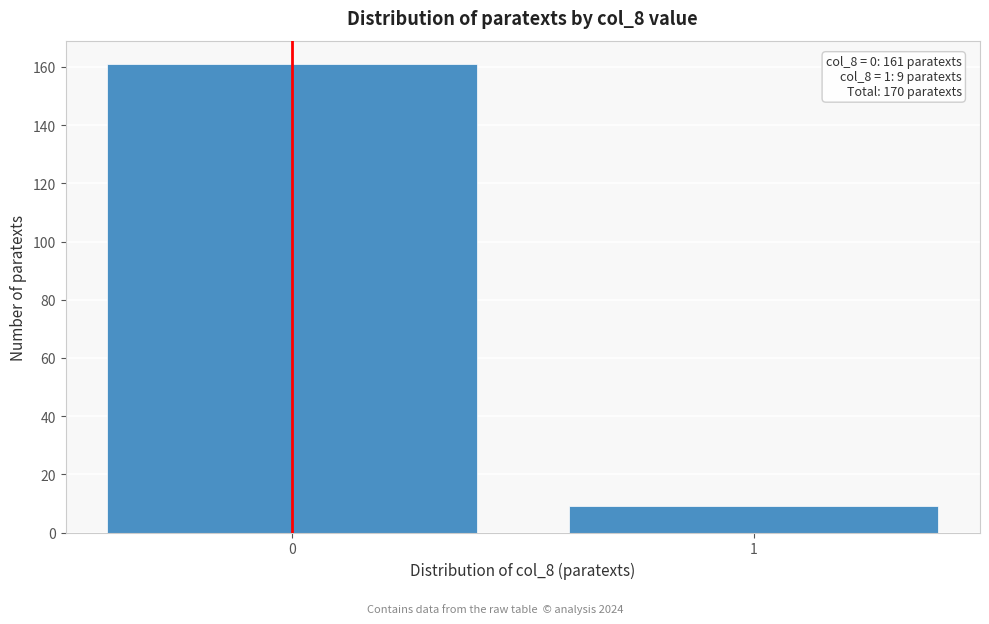

Reading left to right, what are all the values shown in this chart?

161	9